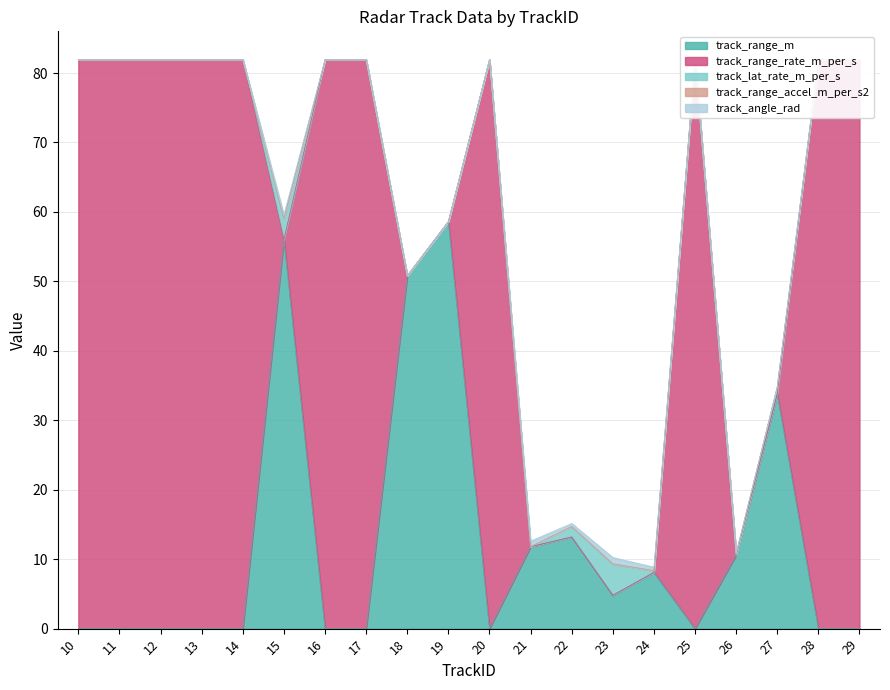

Which series has the largest range (max minus min)?

track_range_rate_m_per_s